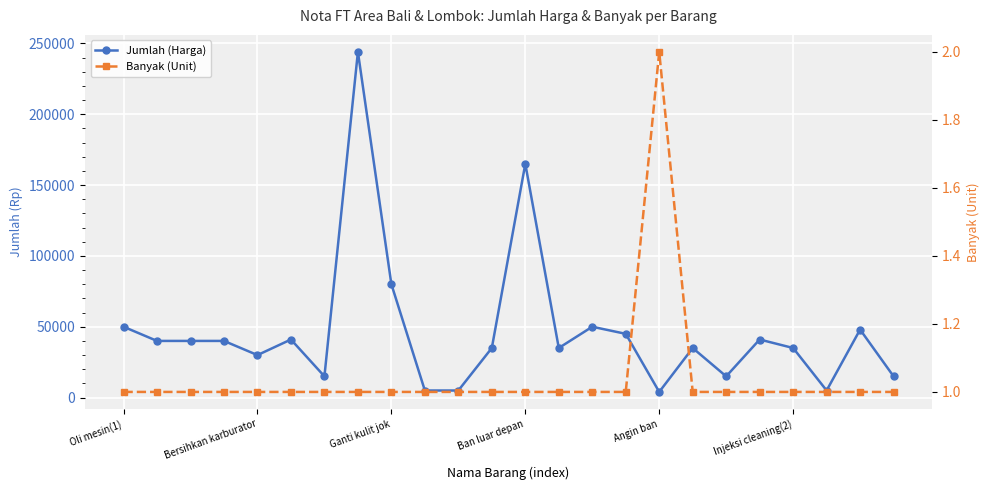

True or false: Jumlah (Harga) has more than 2 interior local peaks.

True